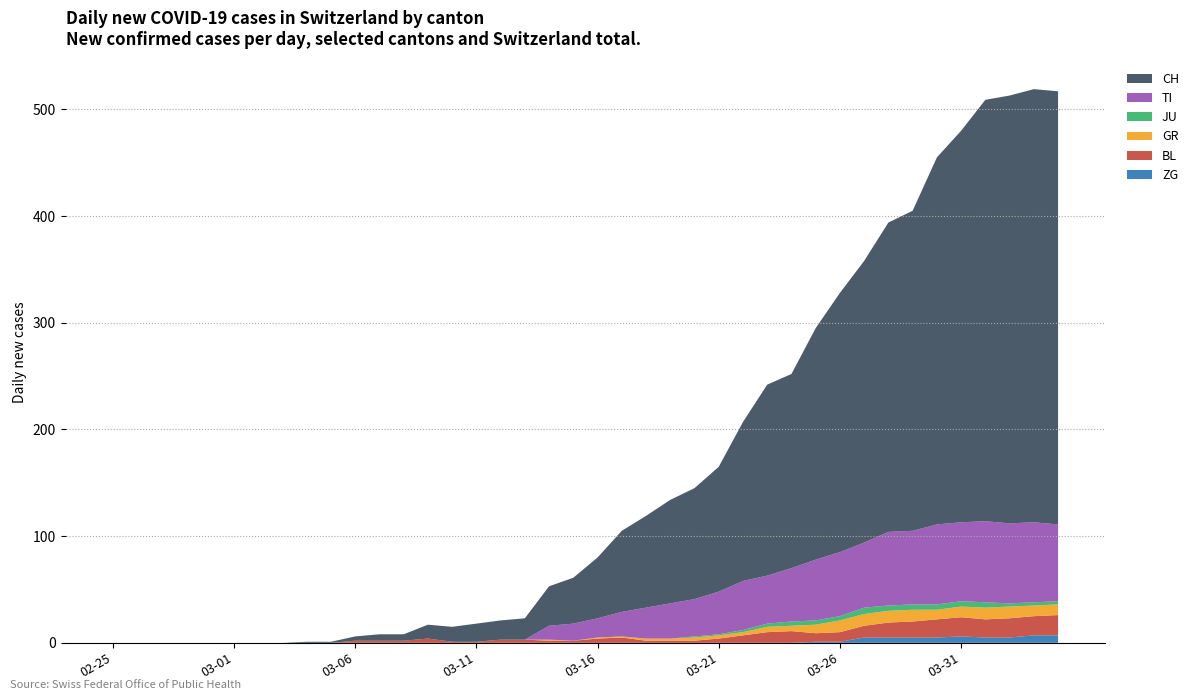

Reading right to left, transcribe all the data shown in this chart.

ZG: 2020-04-04=7	2020-04-03=7	2020-04-02=5	2020-04-01=5	2020-03-31=6	2020-03-30=5	2020-03-29=5	2020-03-28=5	2020-03-27=5	2020-03-26=1	2020-03-25=1	2020-03-24=0	2020-03-23=0	2020-03-22=0	2020-03-21=0	2020-03-20=0	2020-03-19=0	2020-03-18=0	2020-03-17=0	2020-03-16=0	2020-03-15=0	2020-03-14=0	2020-03-13=0	2020-03-12=0	2020-03-11=0	2020-03-10=0	2020-03-09=0	2020-03-08=0	2020-03-07=0	2020-03-06=0	2020-03-05=0	2020-03-04=0	2020-03-03=0	2020-03-02=0	2020-03-01=0	2020-02-29=0	2020-02-28=0	2020-02-27=0	2020-02-26=0	2020-02-25=0
BL: 2020-04-04=19	2020-04-03=18	2020-04-02=18	2020-04-01=17	2020-03-31=18	2020-03-30=17	2020-03-29=15	2020-03-28=14	2020-03-27=11	2020-03-26=9	2020-03-25=8	2020-03-24=11	2020-03-23=10	2020-03-22=7	2020-03-21=4	2020-03-20=2	2020-03-19=2	2020-03-18=2	2020-03-17=5	2020-03-16=4	2020-03-15=2	2020-03-14=2	2020-03-13=3	2020-03-12=3	2020-03-11=1	2020-03-10=1	2020-03-09=4	2020-03-08=2	2020-03-07=2	2020-03-06=2	2020-03-05=0	2020-03-04=0	2020-03-03=0	2020-03-02=0	2020-03-01=0	2020-02-29=0	2020-02-28=0	2020-02-27=0	2020-02-26=0	2020-02-25=0
GR: 2020-04-04=10	2020-04-03=10	2020-04-02=11	2020-04-01=11	2020-03-31=10	2020-03-30=9	2020-03-29=11	2020-03-28=11	2020-03-27=11	2020-03-26=11	2020-03-25=8	2020-03-24=5	2020-03-23=5	2020-03-22=3	2020-03-21=3	2020-03-20=3	2020-03-19=2	2020-03-18=2	2020-03-17=1	2020-03-16=1	2020-03-15=0	2020-03-14=1	2020-03-13=0	2020-03-12=0	2020-03-11=0	2020-03-10=0	2020-03-09=0	2020-03-08=0	2020-03-07=0	2020-03-06=0	2020-03-05=0	2020-03-04=0	2020-03-03=0	2020-03-02=0	2020-03-01=0	2020-02-29=0	2020-02-28=0	2020-02-27=0	2020-02-26=0	2020-02-25=0
JU: 2020-04-04=3	2020-04-03=3	2020-04-02=3	2020-04-01=5	2020-03-31=5	2020-03-30=5	2020-03-29=5	2020-03-28=5	2020-03-27=6	2020-03-26=4	2020-03-25=4	2020-03-24=4	2020-03-23=3	2020-03-22=2	2020-03-21=1	2020-03-20=1	2020-03-19=0	2020-03-18=0	2020-03-17=0	2020-03-16=0	2020-03-15=0	2020-03-14=0	2020-03-13=0	2020-03-12=0	2020-03-11=0	2020-03-10=0	2020-03-09=0	2020-03-08=0	2020-03-07=0	2020-03-06=0	2020-03-05=0	2020-03-04=0	2020-03-03=0	2020-03-02=0	2020-03-01=0	2020-02-29=0	2020-02-28=0	2020-02-27=0	2020-02-26=0	2020-02-25=0
TI: 2020-04-04=72	2020-04-03=75	2020-04-02=75	2020-04-01=76	2020-03-31=74	2020-03-30=75	2020-03-29=69	2020-03-28=69	2020-03-27=61	2020-03-26=60	2020-03-25=57	2020-03-24=50	2020-03-23=45	2020-03-22=46	2020-03-21=40	2020-03-20=35	2020-03-19=33	2020-03-18=29	2020-03-17=23	2020-03-16=18	2020-03-15=16	2020-03-14=13	2020-03-13=0	2020-03-12=0	2020-03-11=0	2020-03-10=0	2020-03-09=0	2020-03-08=0	2020-03-07=0	2020-03-06=0	2020-03-05=0	2020-03-04=0	2020-03-03=0	2020-03-02=0	2020-03-01=0	2020-02-29=0	2020-02-28=0	2020-02-27=0	2020-02-26=0	2020-02-25=0
CH: 2020-04-04=406	2020-04-03=406	2020-04-02=401	2020-04-01=395	2020-03-31=367	2020-03-30=344	2020-03-29=300	2020-03-28=290	2020-03-27=264	2020-03-26=243	2020-03-25=217	2020-03-24=182	2020-03-23=179	2020-03-22=149	2020-03-21=117	2020-03-20=104	2020-03-19=97	2020-03-18=86	2020-03-17=76	2020-03-16=57	2020-03-15=43	2020-03-14=37	2020-03-13=20	2020-03-12=18	2020-03-11=17	2020-03-10=14	2020-03-09=13	2020-03-08=6	2020-03-07=6	2020-03-06=4	2020-03-05=1	2020-03-04=1	2020-03-03=0	2020-03-02=0	2020-03-01=0	2020-02-29=0	2020-02-28=0	2020-02-27=0	2020-02-26=0	2020-02-25=0